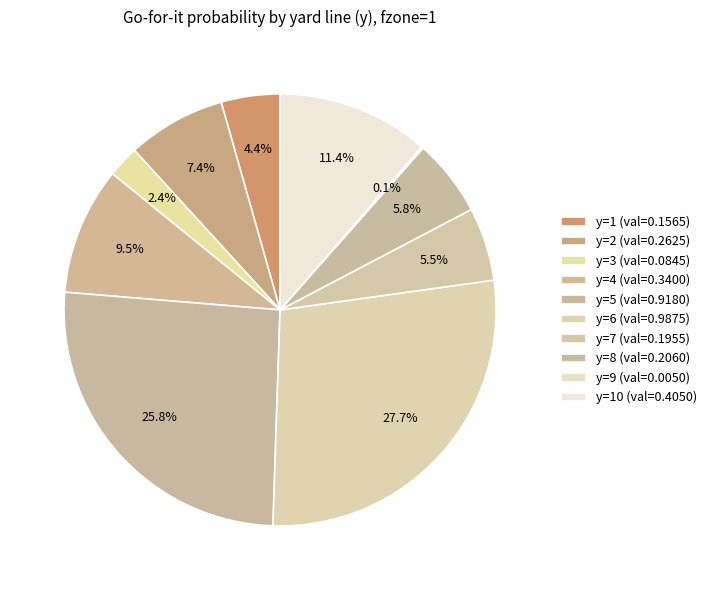

How many slices are in this pie chart?

10